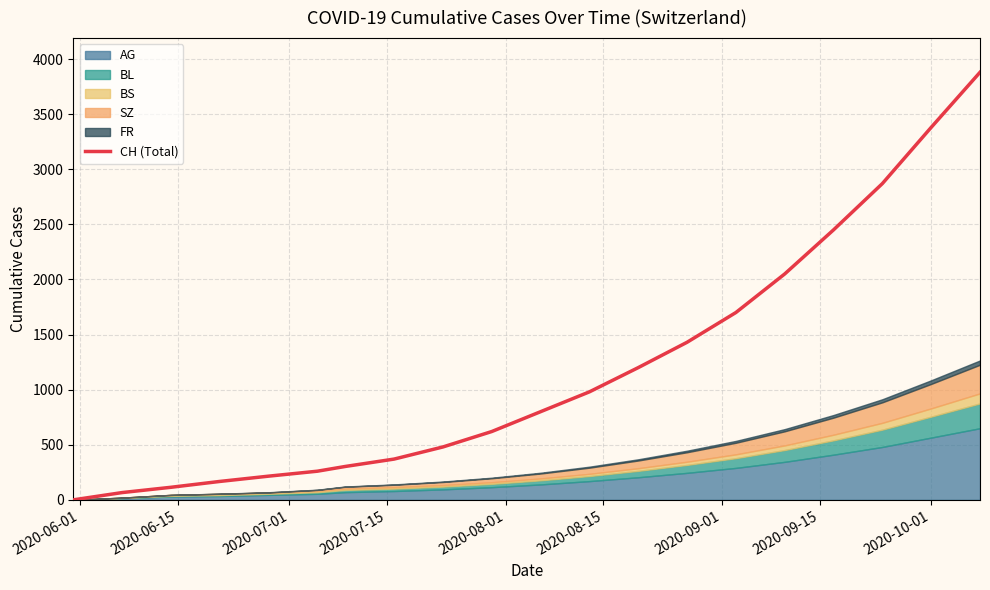

What is the highest value of the CH (Total) series?

3880